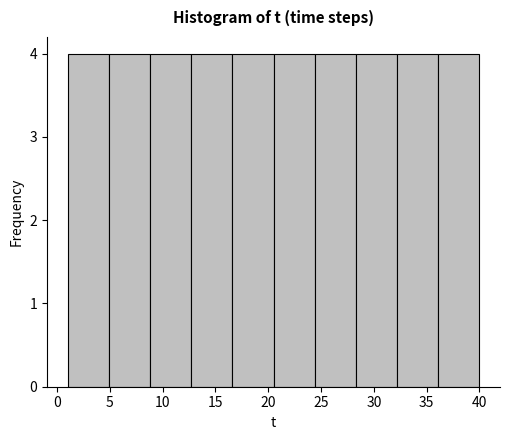

Reading left to right, transcribe this chart: for each bar, give the range it covers on the x-axis and its height. Neither the bar edges nor the heights are printed on the chart, so give them approximately, as read against the axes.

1.0 to 4.9: 4
4.9 to 8.8: 4
8.8 to 12.7: 4
12.7 to 16.6: 4
16.6 to 20.5: 4
20.5 to 24.4: 4
24.4 to 28.3: 4
28.3 to 32.2: 4
32.2 to 36.1: 4
36.1 to 40.0: 4